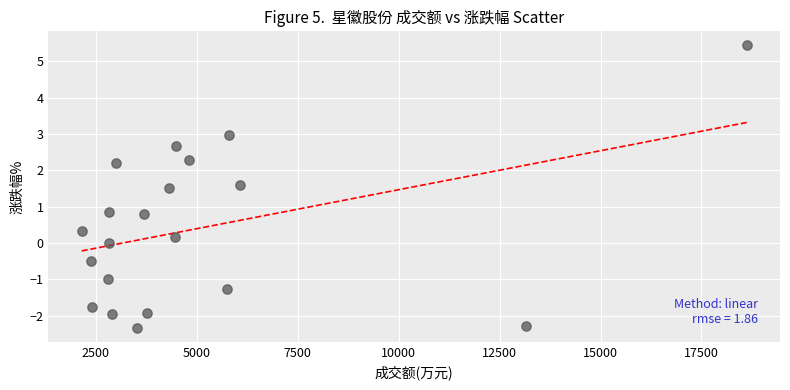

What is the range of X values (max minus min)?

16470.0